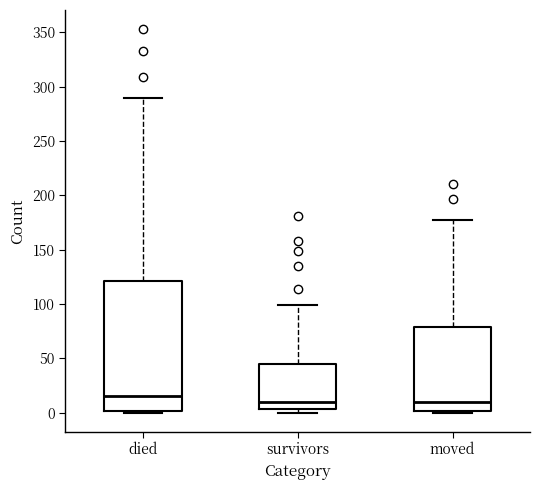

Where is the upper edge of the box for died on the y-axis? The values are not printed on the chart, so give them approximately, as read against the axis.

120